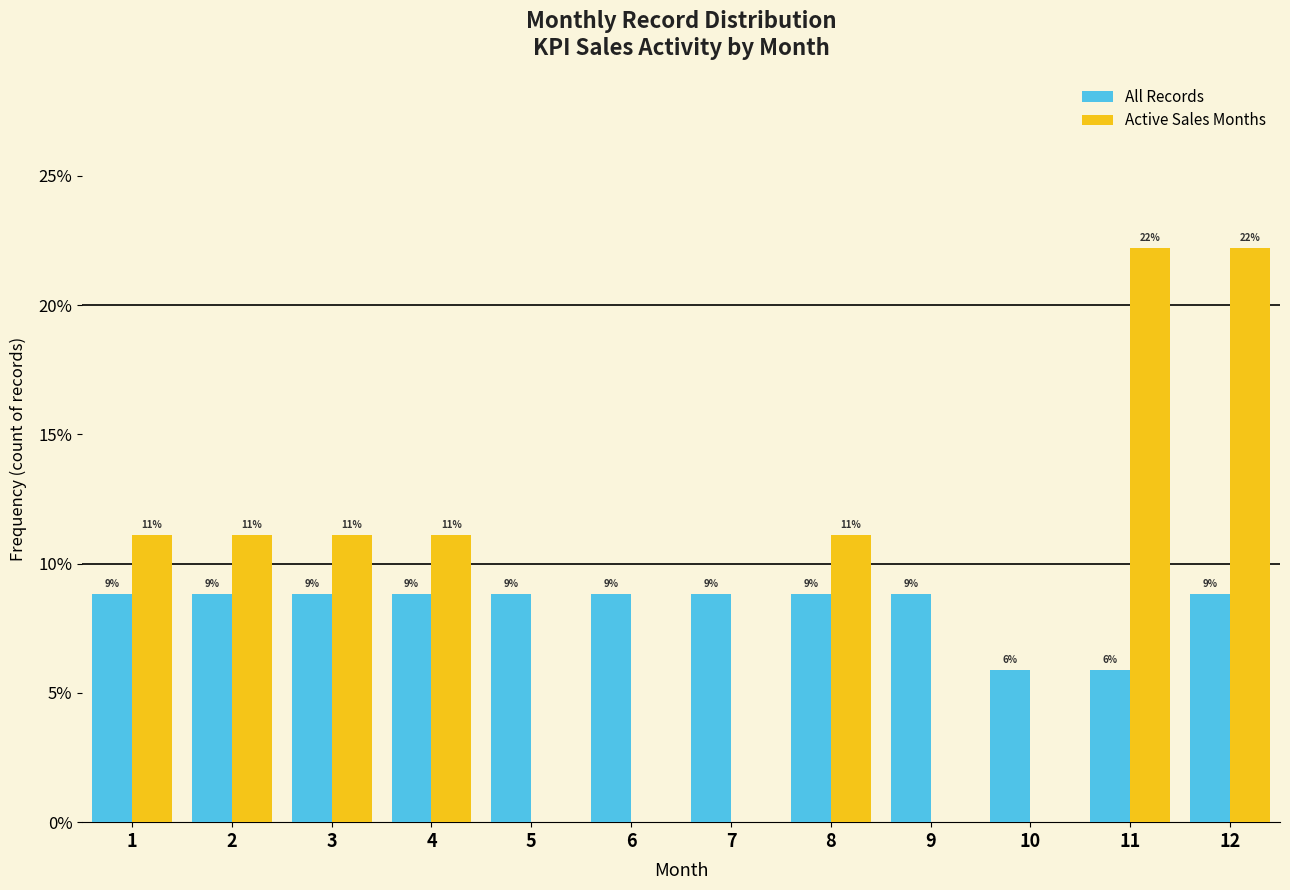

What are all the series names shown in the legend?

All Records, Active Sales Months